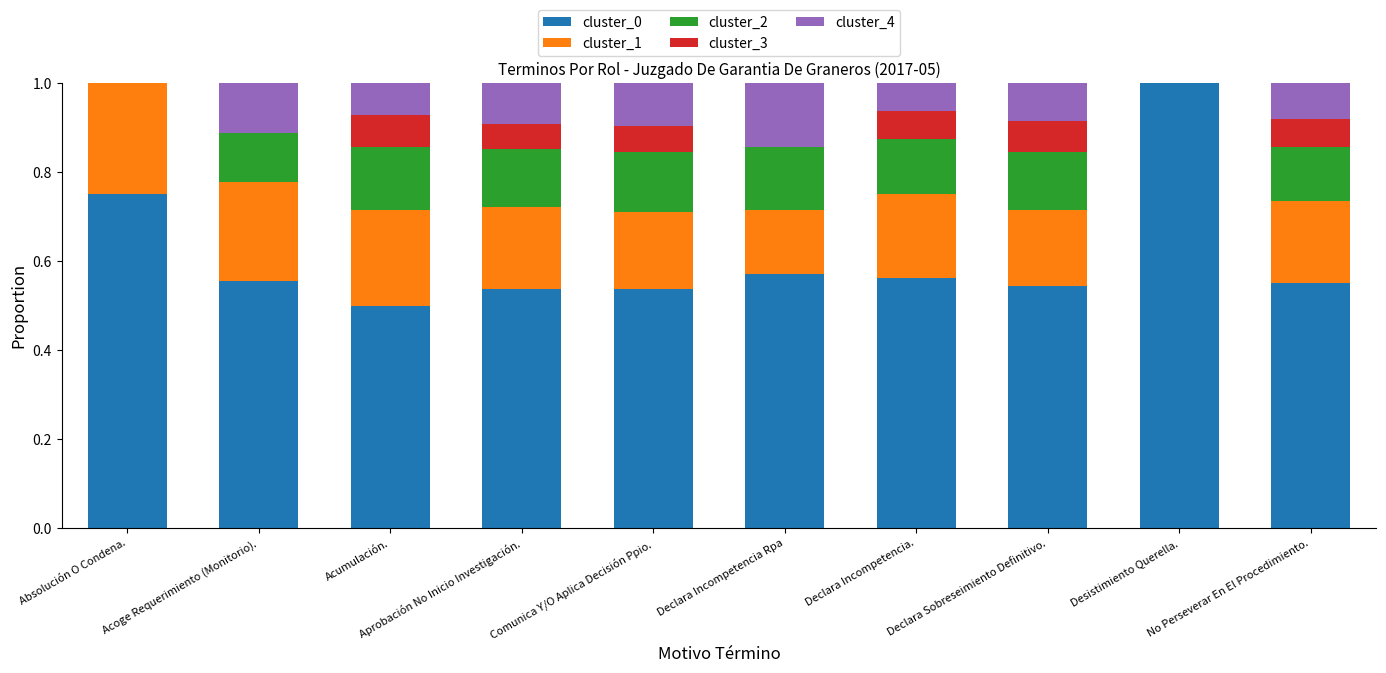

What is the sum of the cluster_0 values at No Perseverar En El Procedimiento. and Acoge Requerimiento (Monitorio).?

1.1